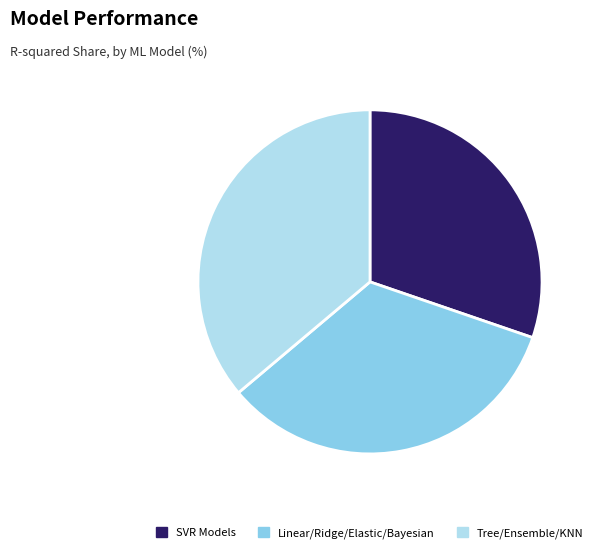

Does any single category account for the majority?

No